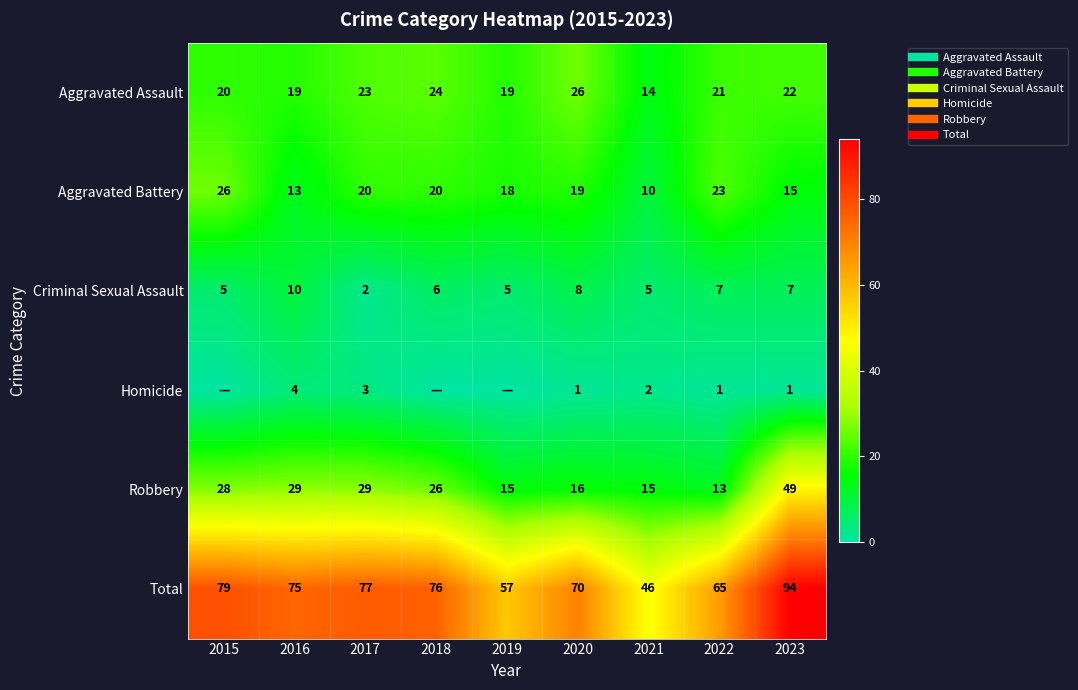

At which label does Homicide reach its peak?

2016